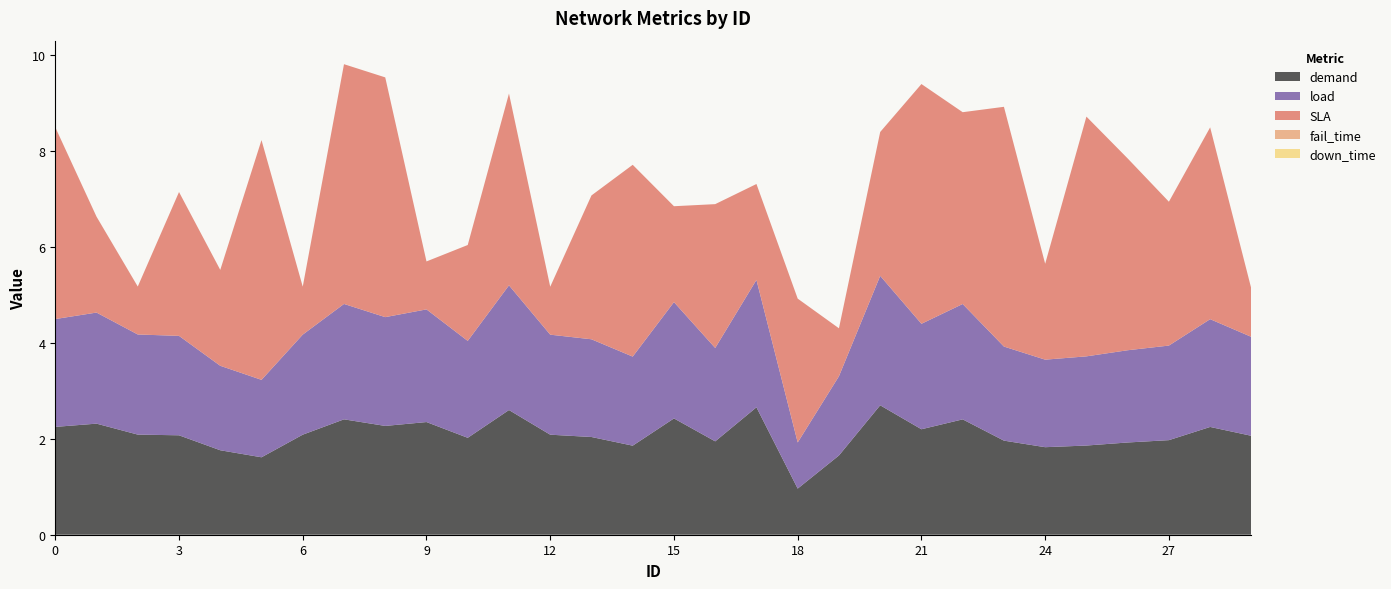

Reading left to right, list all the values displayed in this chart.

demand: 0=2.2	1=2.3	2=2.1	3=2.1	4=1.8	5=1.6	6=2.1	7=2.4	8=2.3	9=2.3	10=2.0	11=2.6	12=2.1	13=2.0	14=1.9	15=2.4	16=1.9	17=2.7	18=1.0	19=1.7	20=2.7	21=2.2	22=2.4	23=2.0	24=1.8	25=1.9	26=1.9	27=2.0	28=2.2	29=2.1
load: 0=2.2	1=2.3	2=2.1	3=2.1	4=1.8	5=1.6	6=2.1	7=2.4	8=2.3	9=2.3	10=2.0	11=2.6	12=2.1	13=2.0	14=1.9	15=2.4	16=1.9	17=2.7	18=1.0	19=1.7	20=2.7	21=2.2	22=2.4	23=2.0	24=1.8	25=1.9	26=1.9	27=2.0	28=2.2	29=2.1
SLA: 0=4.0	1=2.0	2=1.0	3=3.0	4=2.0	5=5.0	6=1.0	7=5.0	8=5.0	9=1.0	10=2.0	11=4.0	12=1.0	13=3.0	14=4.0	15=2.0	16=3.0	17=2.0	18=3.0	19=1.0	20=3.0	21=5.0	22=4.0	23=5.0	24=2.0	25=5.0	26=4.0	27=3.0	28=4.0	29=1.0
fail_time: 0=0.0	1=0.0	2=0.0	3=0.0	4=0.0	5=0.0	6=0.0	7=0.0	8=0.0	9=0.0	10=0.0	11=0.0	12=0.0	13=0.0	14=0.0	15=0.0	16=0.0	17=0.0	18=0.0	19=0.0	20=0.0	21=0.0	22=0.0	23=0.0	24=0.0	25=0.0	26=0.0	27=0.0	28=0.0	29=0.0
down_time: 0=0.0	1=0.0	2=0.0	3=0.0	4=0.0	5=0.0	6=0.0	7=0.0	8=0.0	9=0.0	10=0.0	11=0.0	12=0.0	13=0.0	14=0.0	15=0.0	16=0.0	17=0.0	18=0.0	19=0.0	20=0.0	21=0.0	22=0.0	23=0.0	24=0.0	25=0.0	26=0.0	27=0.0	28=0.0	29=0.0